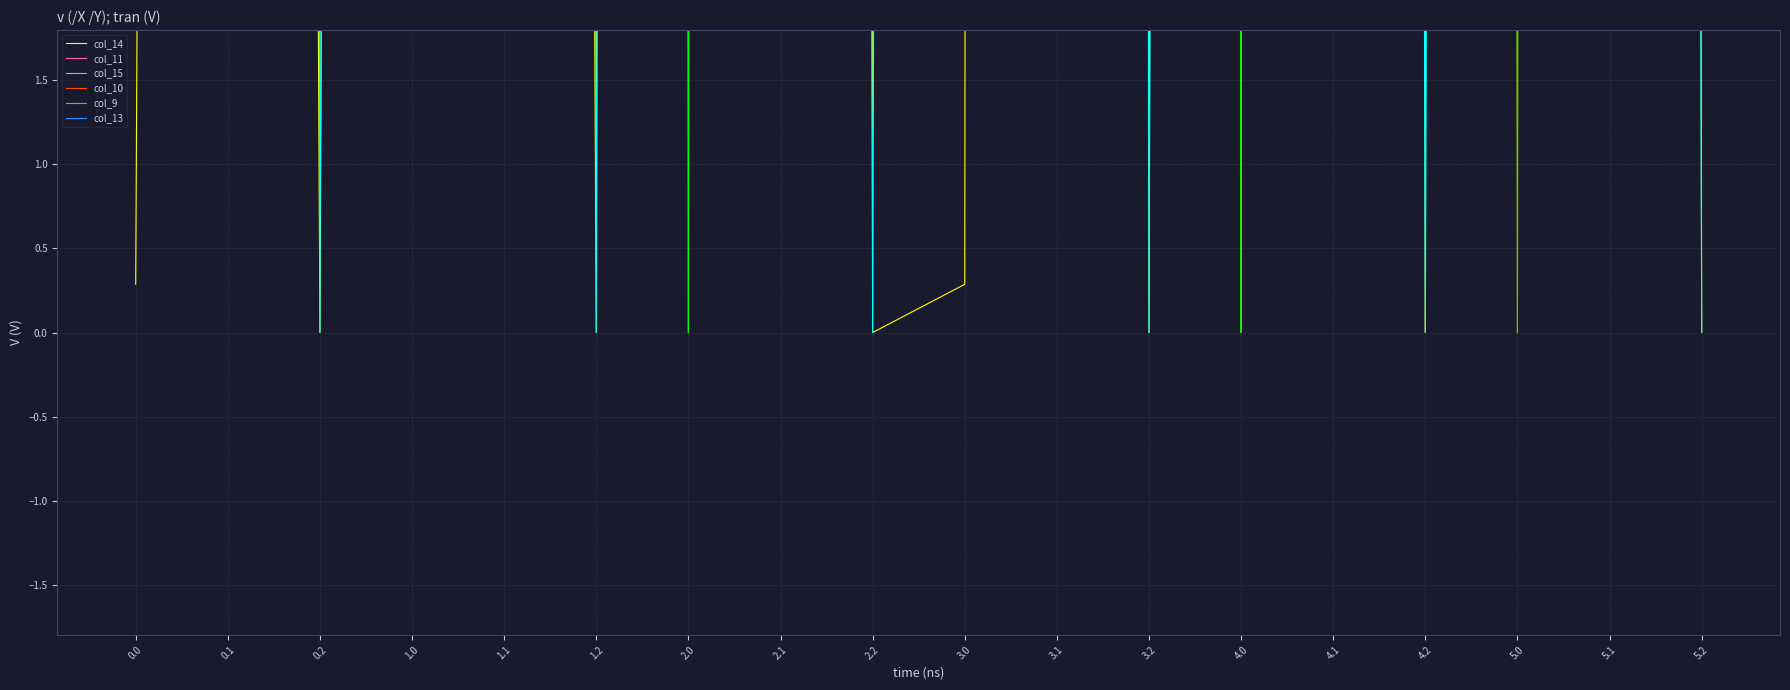

How many lines are shown in the chart?

6